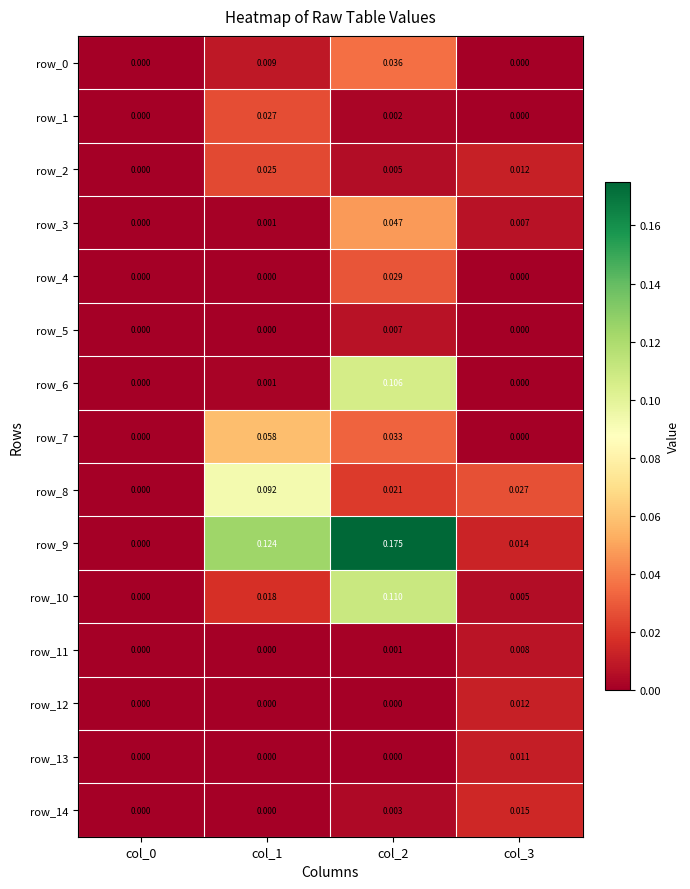

Is the value of row_11 at col_2 greater than the value of row_4 at col_2?

No